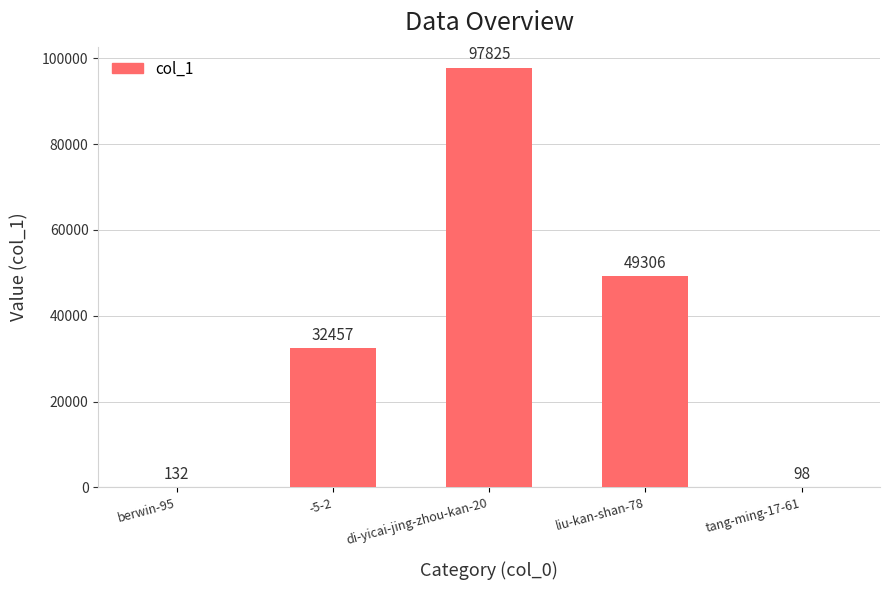

What is the change in value from di-yicai-jing-zhou-kan-20 to liu-kan-shan-78?

-48519